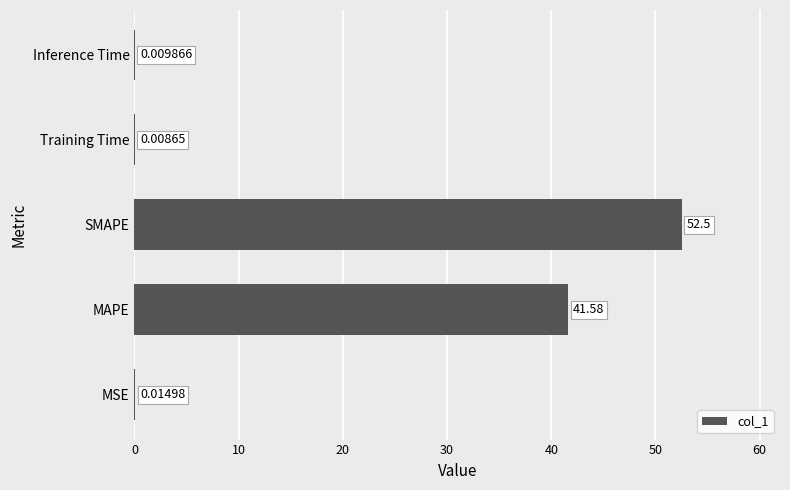

At which label is the value closest to 26?

MAPE